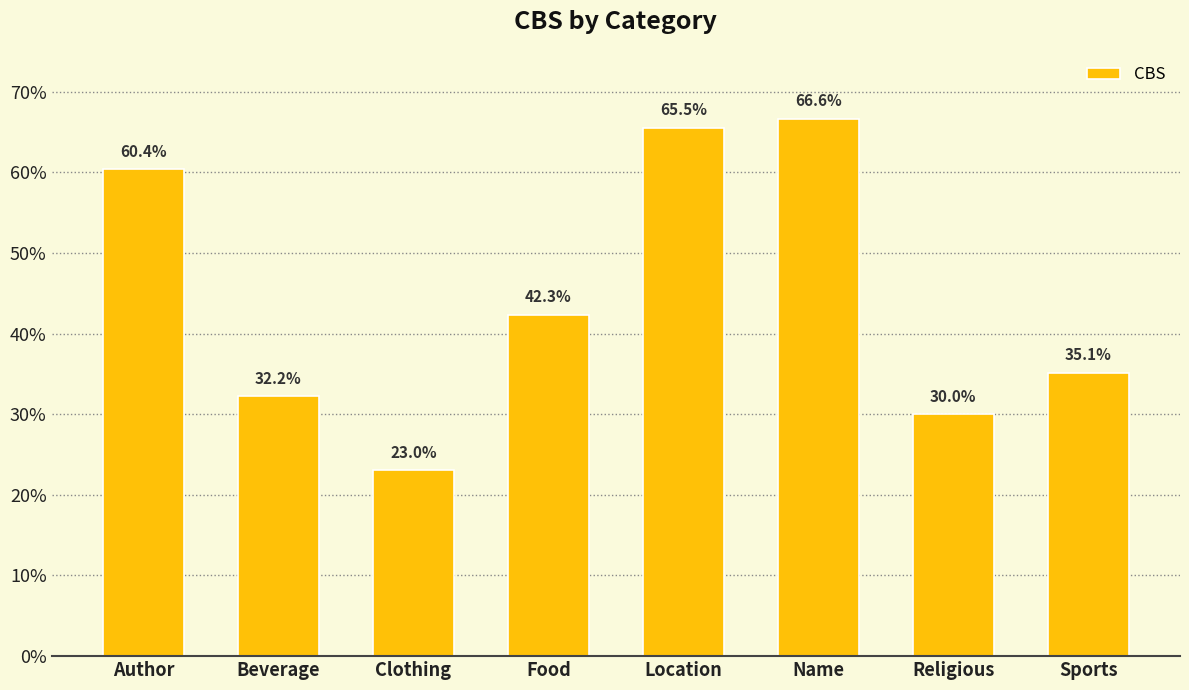

Does the chart contain any negative values?

No